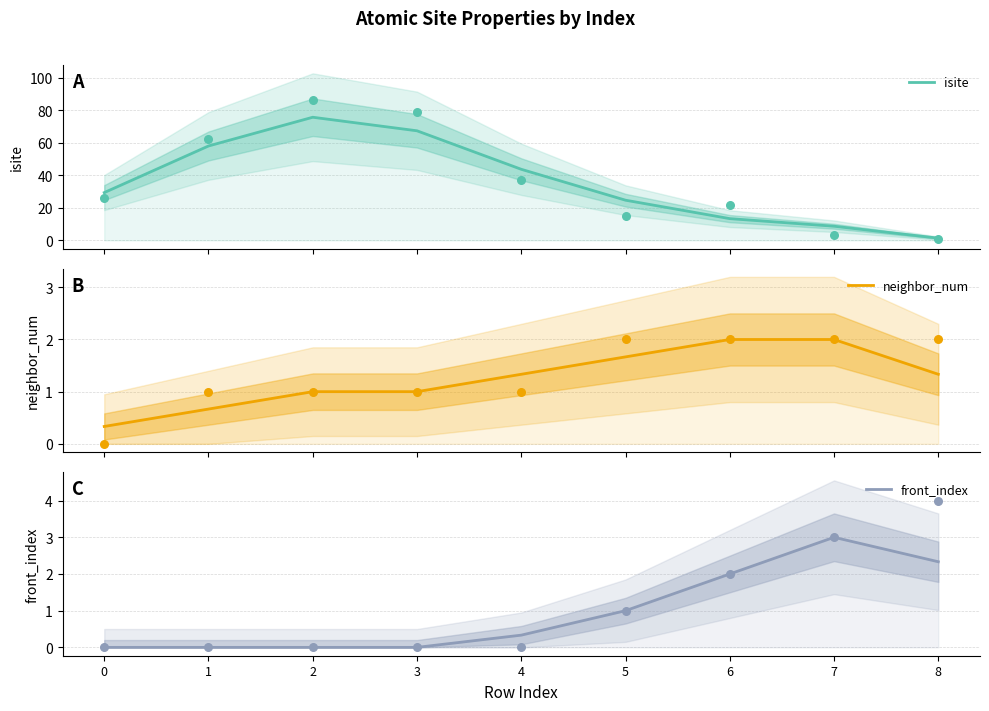

At which category is the sum across all series the highest?

2